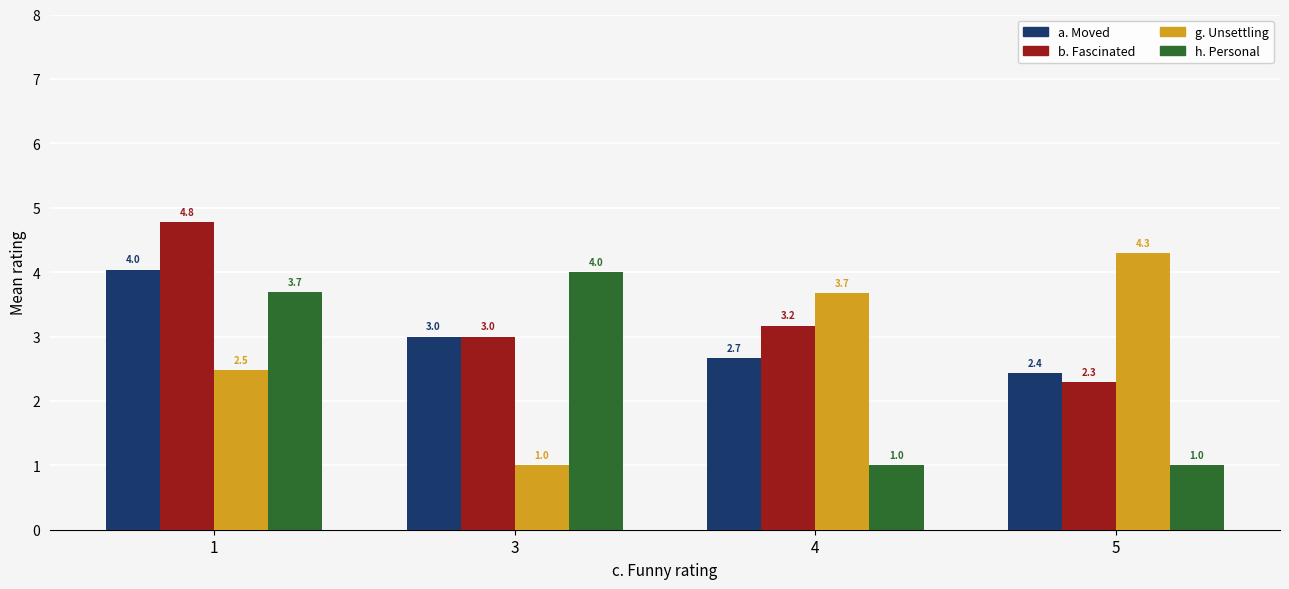

Where does the b. Fascinated series first go above 3?

1